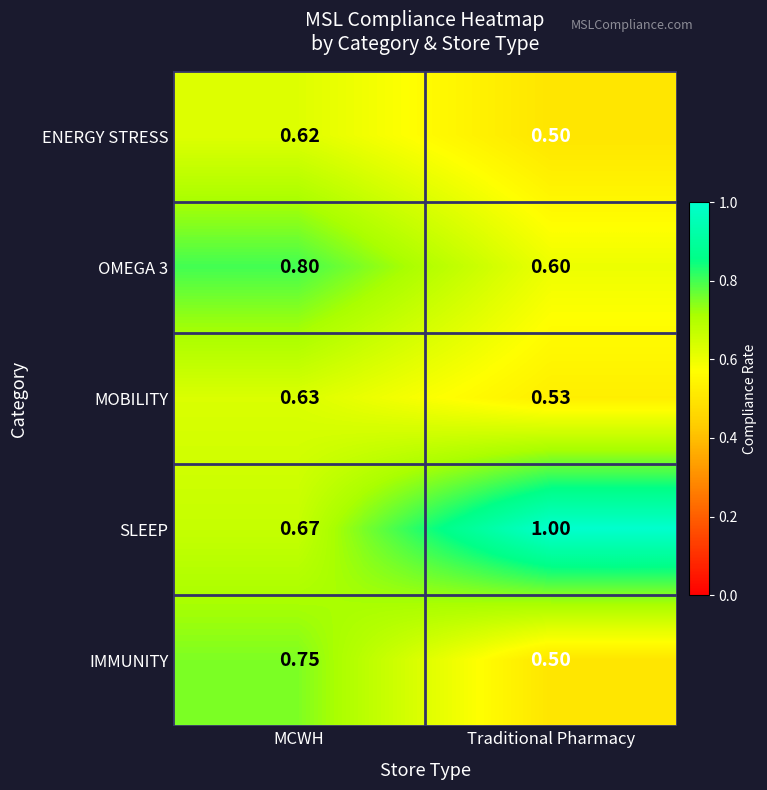

At which category is the sum across all series the highest?

MCWH